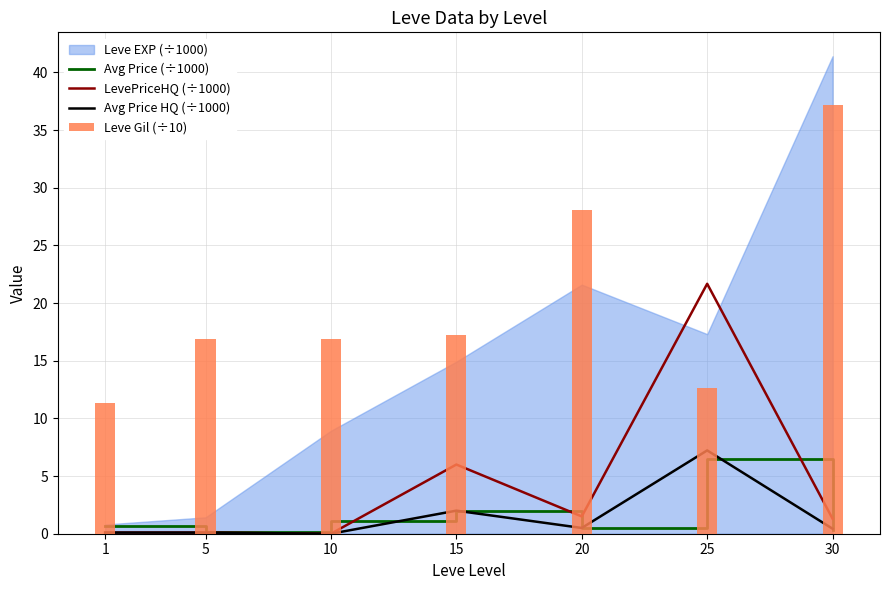

Does the chart contain any negative values?

No